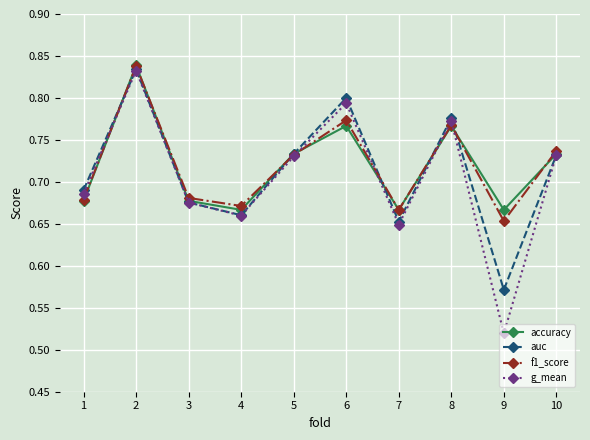

Which category has the lowest value across all series?

9